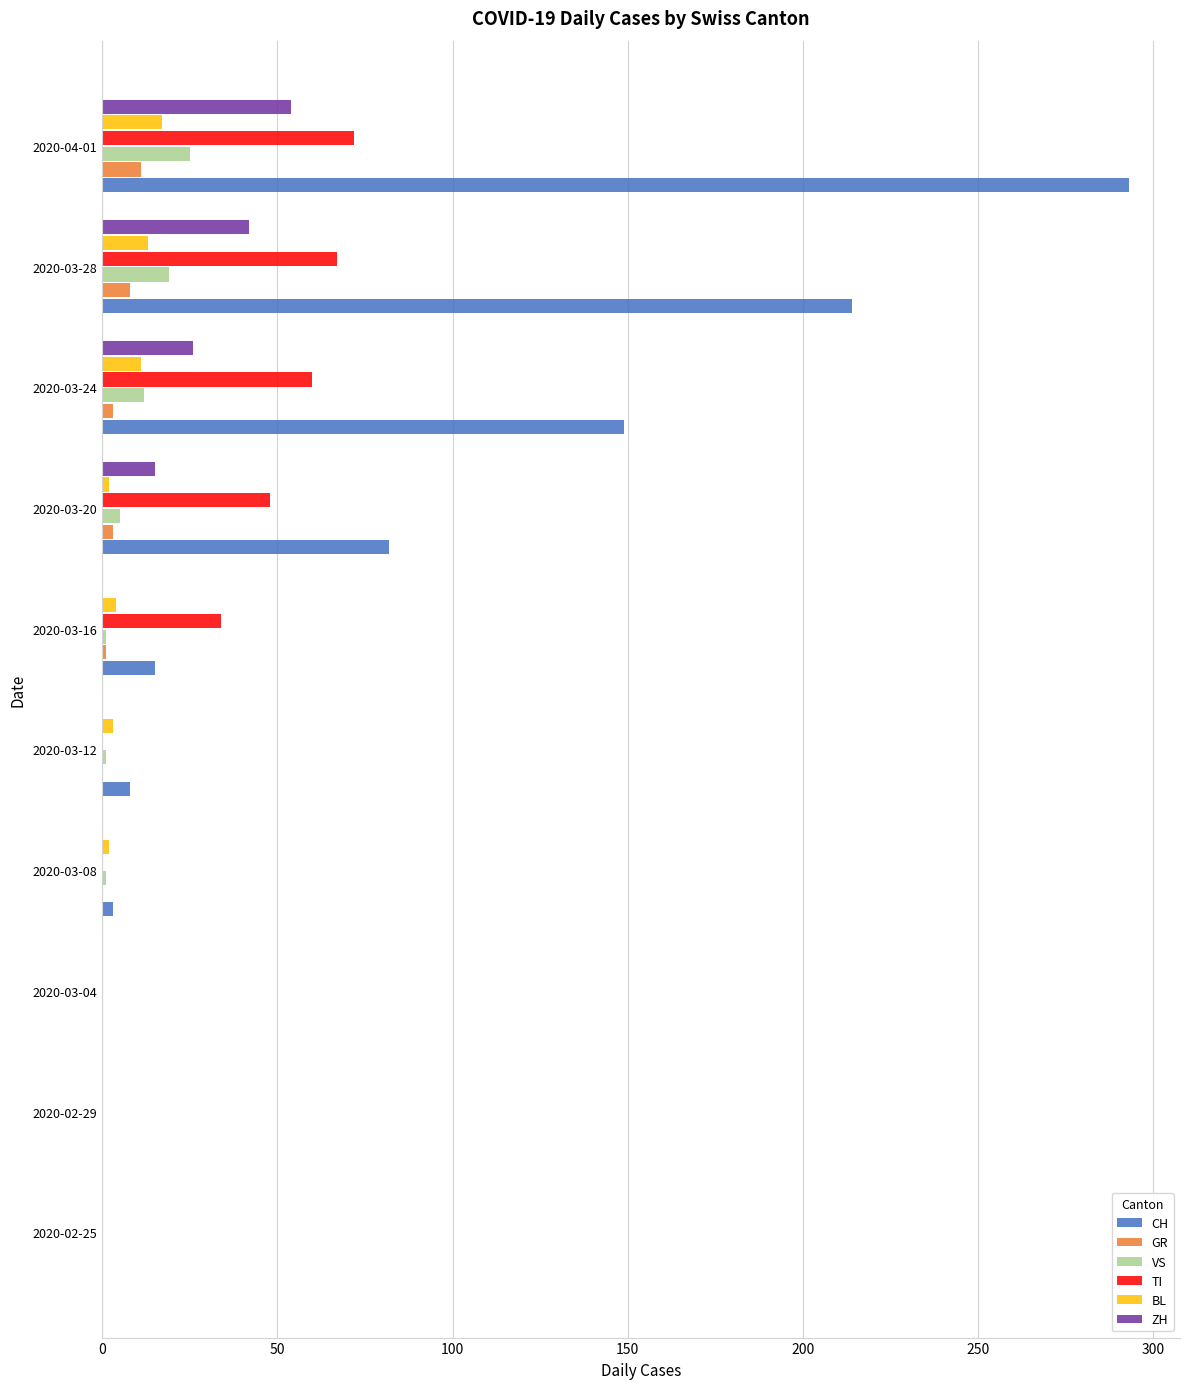

What is the maximum value for TI?

72